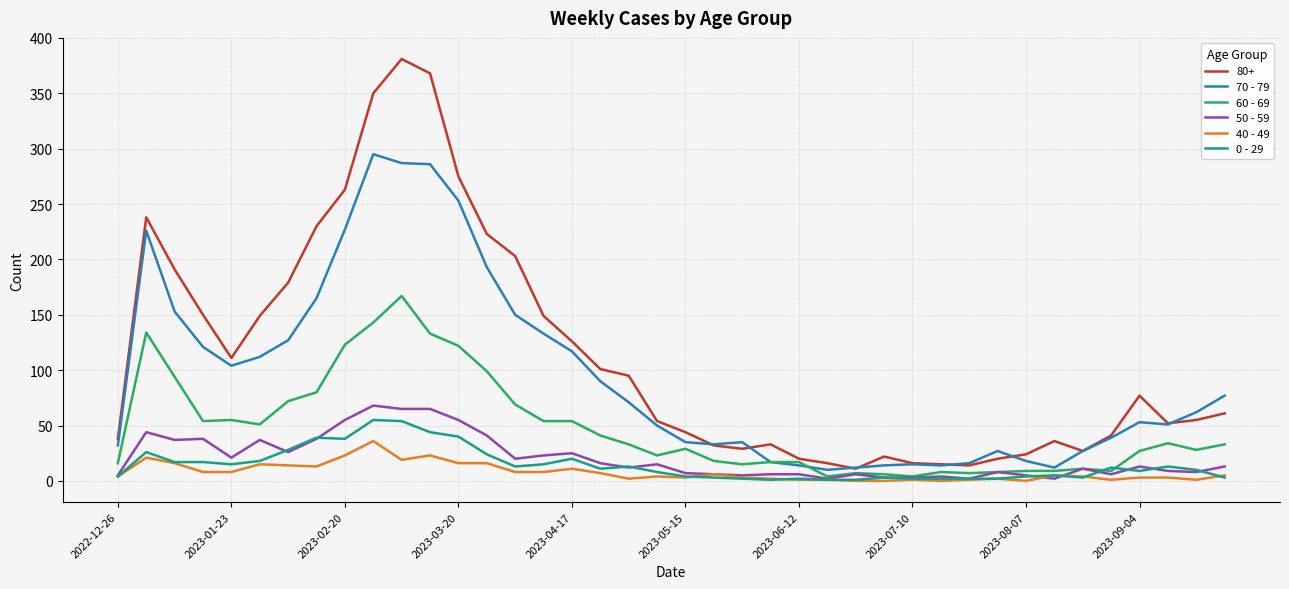

How many interior local peaks does the 40 - 49 series have?

10